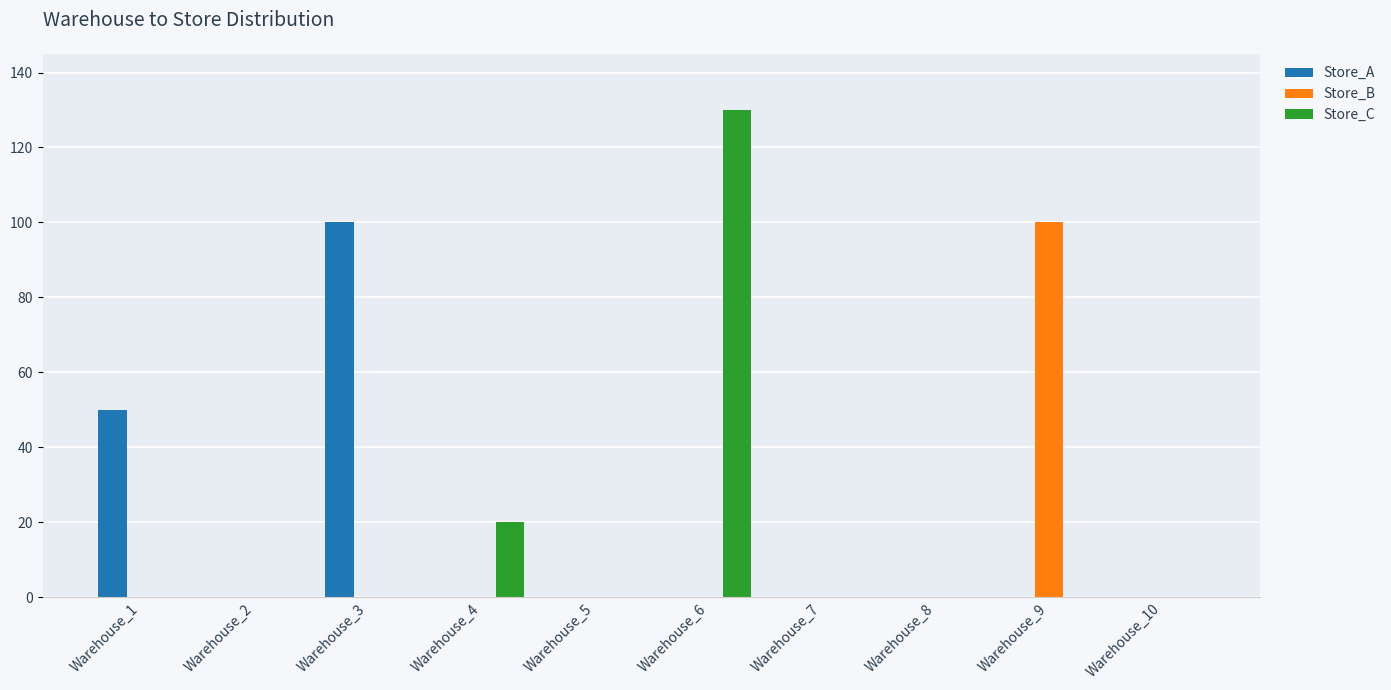

How many categories are shown in the chart?

10